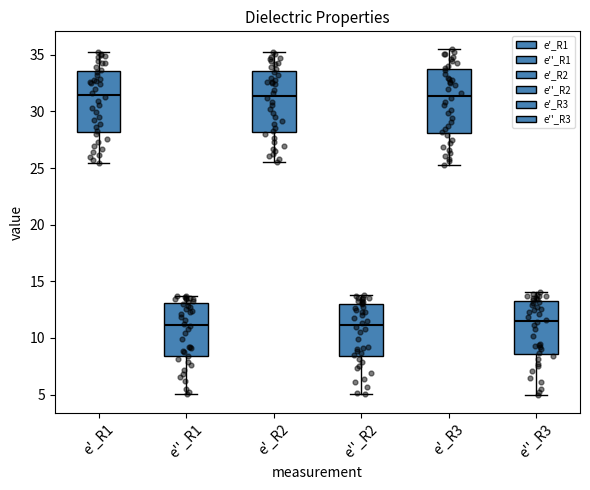

Where is the lower edge of the box for e''_R2 on the y-axis? The values are not printed on the chart, so give them approximately, as read against the axis.

8.5